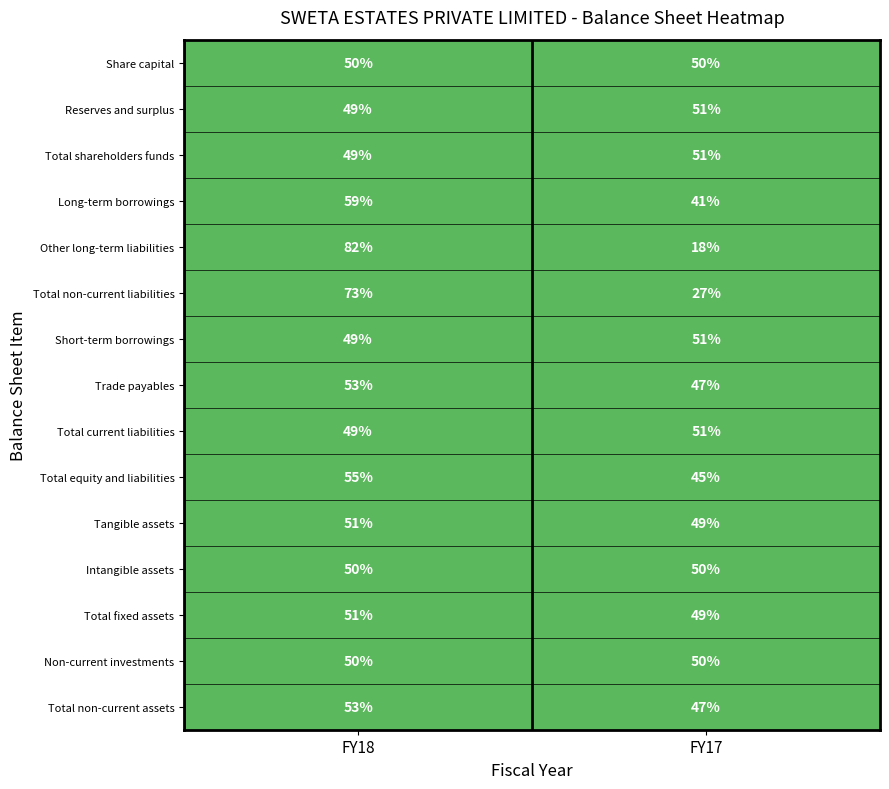

Reading right to left, extract all data points from this chart.

Share capital: FY17=50	FY18=50
Reserves and surplus: FY17=51	FY18=49
Total shareholders funds: FY17=51	FY18=49
Long-term borrowings: FY17=41	FY18=59
Other long-term liabilities: FY17=18	FY18=82
Total non-current liabilities: FY17=27	FY18=73
Short-term borrowings: FY17=51	FY18=49
Trade payables: FY17=47	FY18=53
Total current liabilities: FY17=51	FY18=49
Total equity and liabilities: FY17=45	FY18=55
Tangible assets: FY17=49	FY18=51
Intangible assets: FY17=50	FY18=50
Total fixed assets: FY17=49	FY18=51
Non-current investments: FY17=50	FY18=50
Total non-current assets: FY17=47	FY18=53